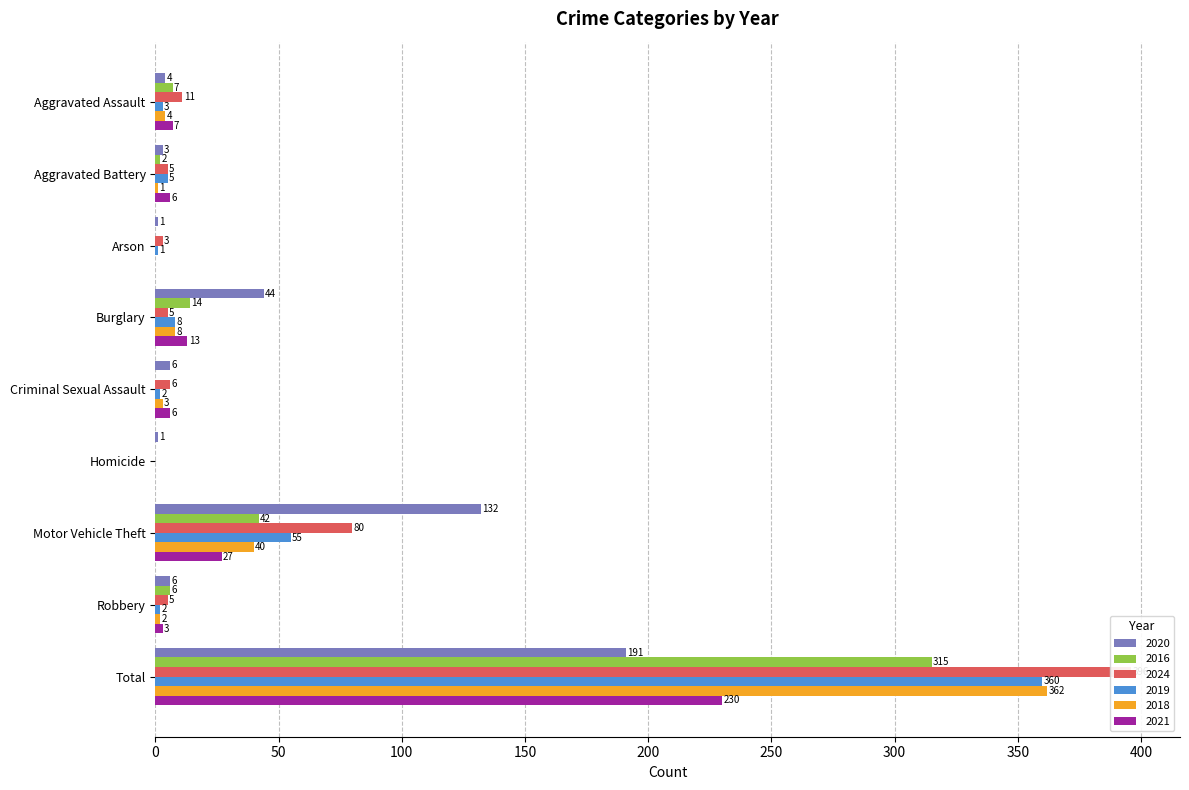

What is the label of the 7th bar from the right?

Arson